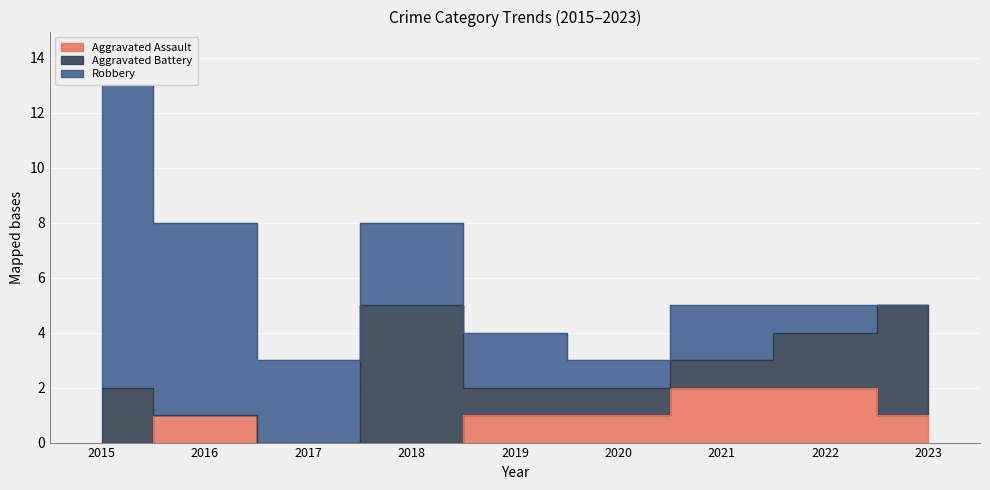

What is the difference between the Aggravated Assault values at 2022 and 2015?

2